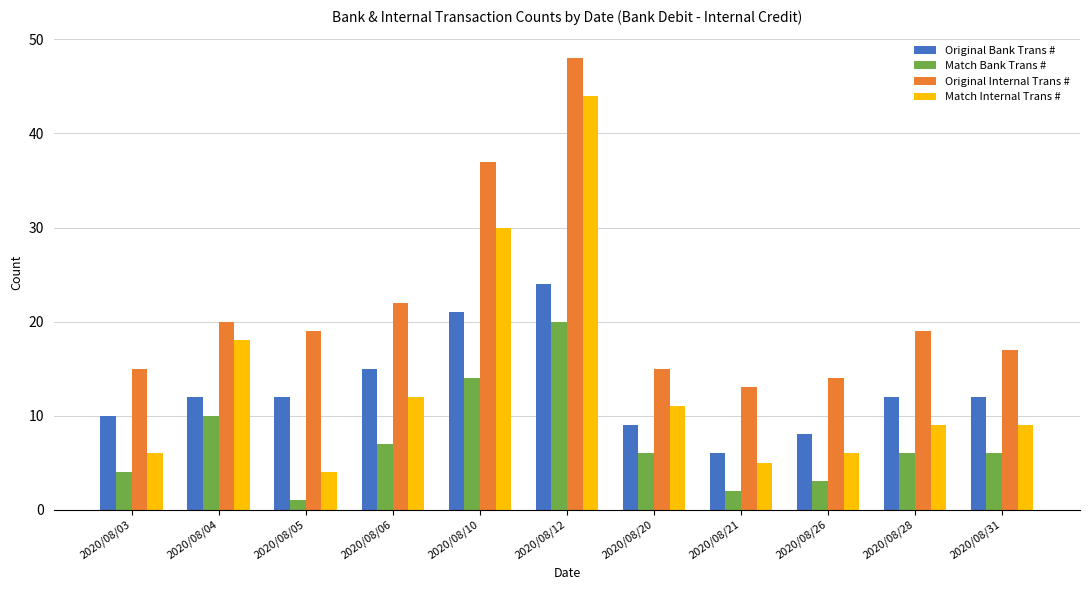

At which category is the sum across all series the highest?

2020/08/12